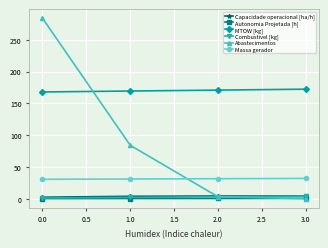

True or false: Combustivel [kg] and Capacidade operacional [ha/h] intersect in this chart.

False